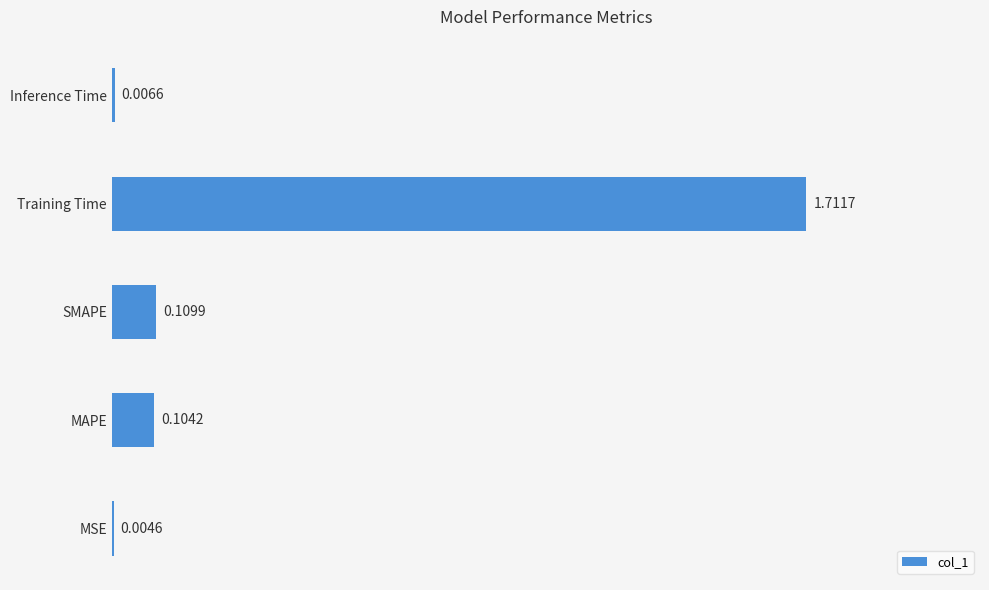

How many series are shown in this chart?

1